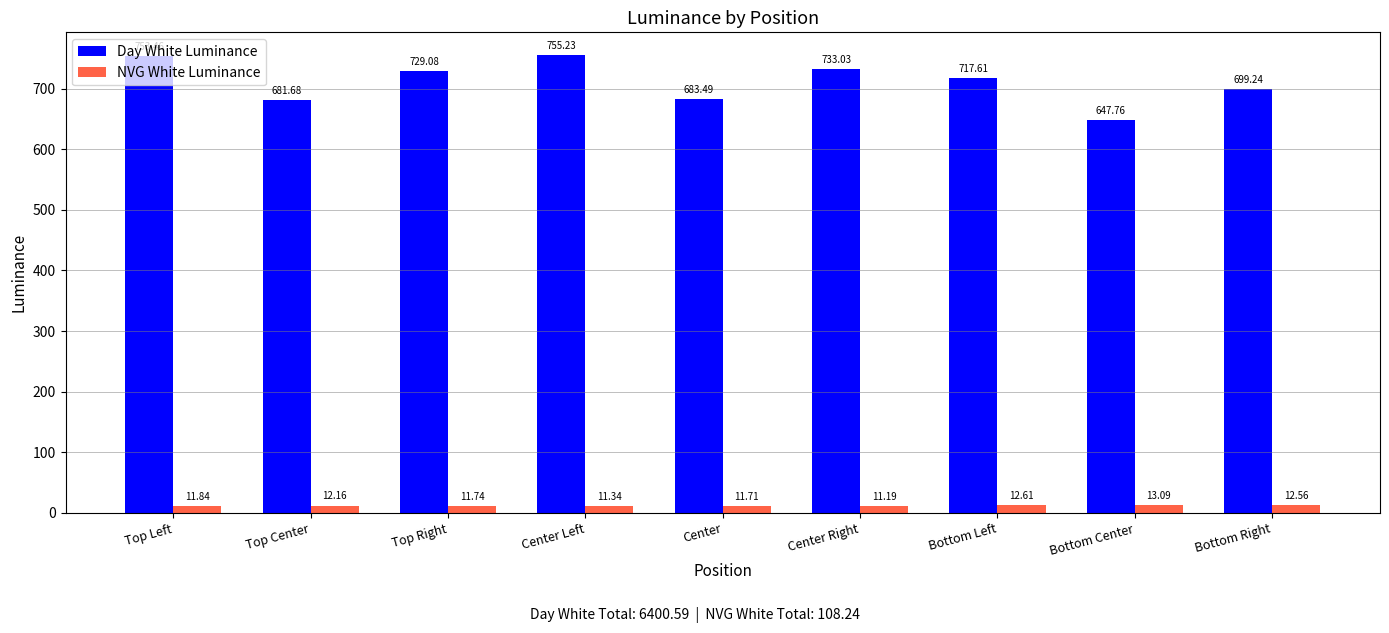

Which series has the largest total across all categories?

Day White Luminance